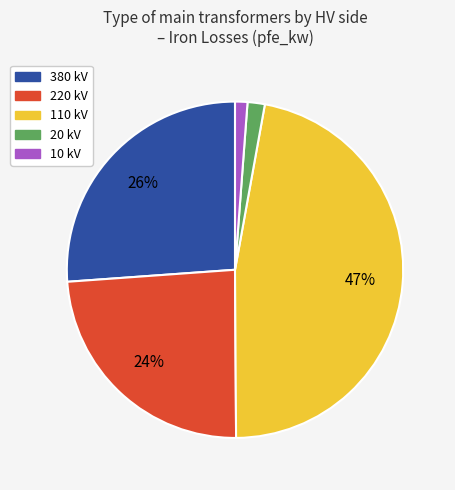

Is there any slice that represents more than half of the pie?

No